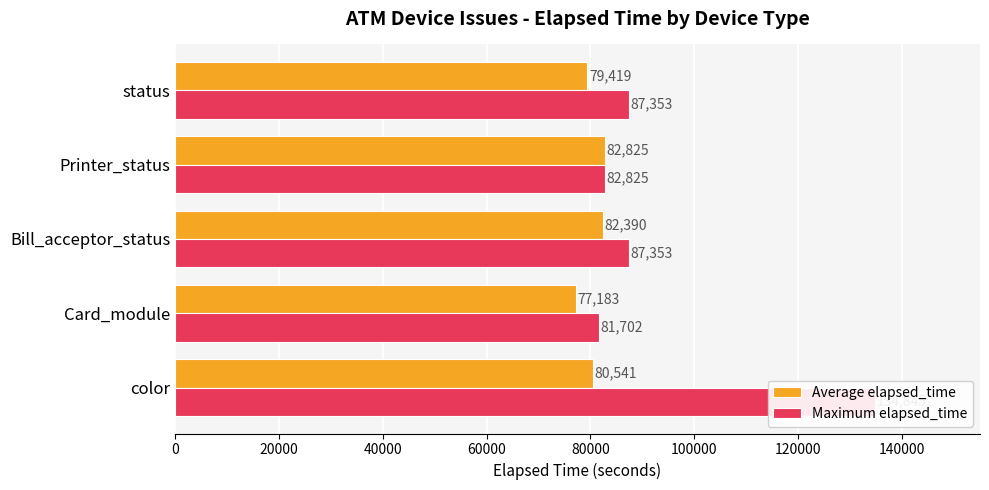

What value does the Average elapsed_time series have at 0, to the nearest 50?

80550